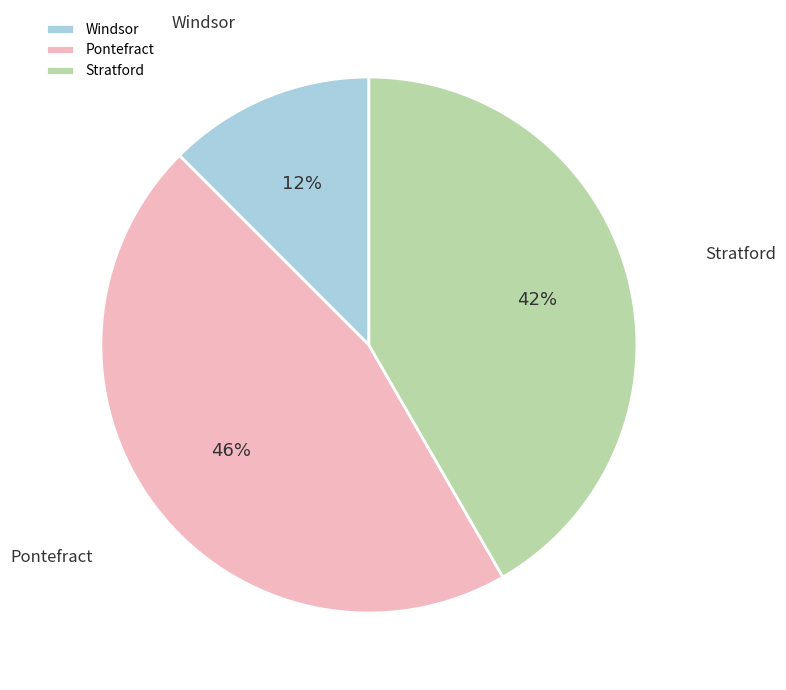

What percentage is the Pontefract slice, to the nearest percent?

46%